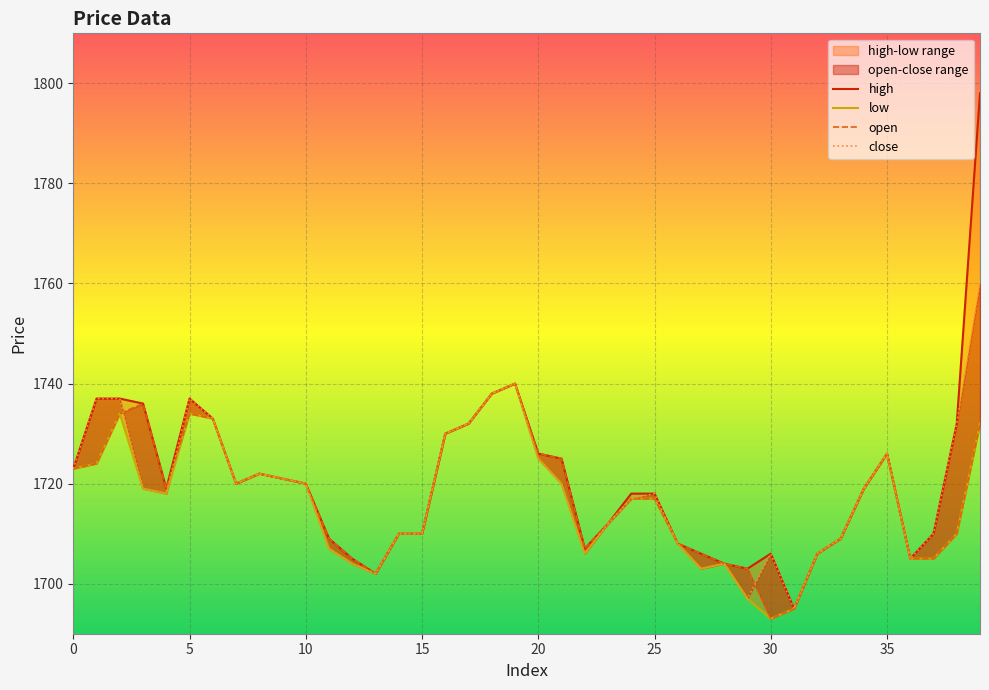

What is the difference between the maximum and minimum values in the low series?

47